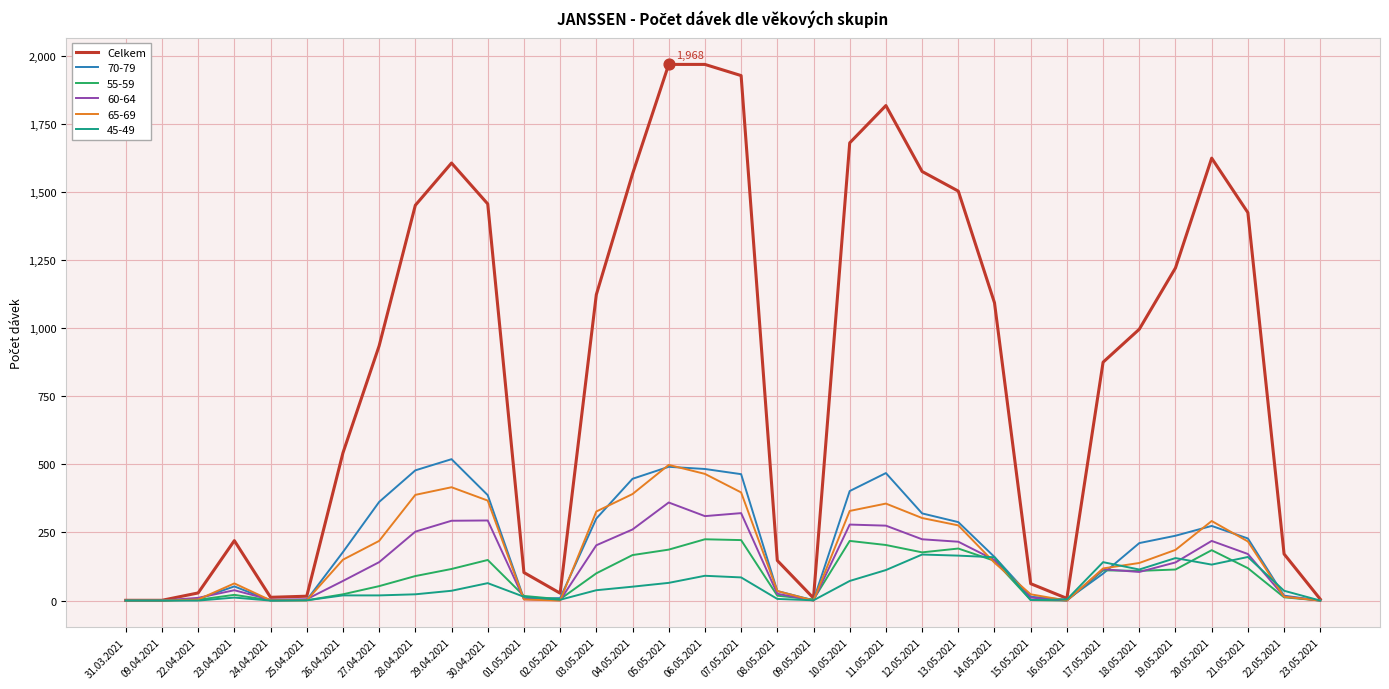

Which series changed the most between 22.04.2021 and 03.05.2021?

Celkem